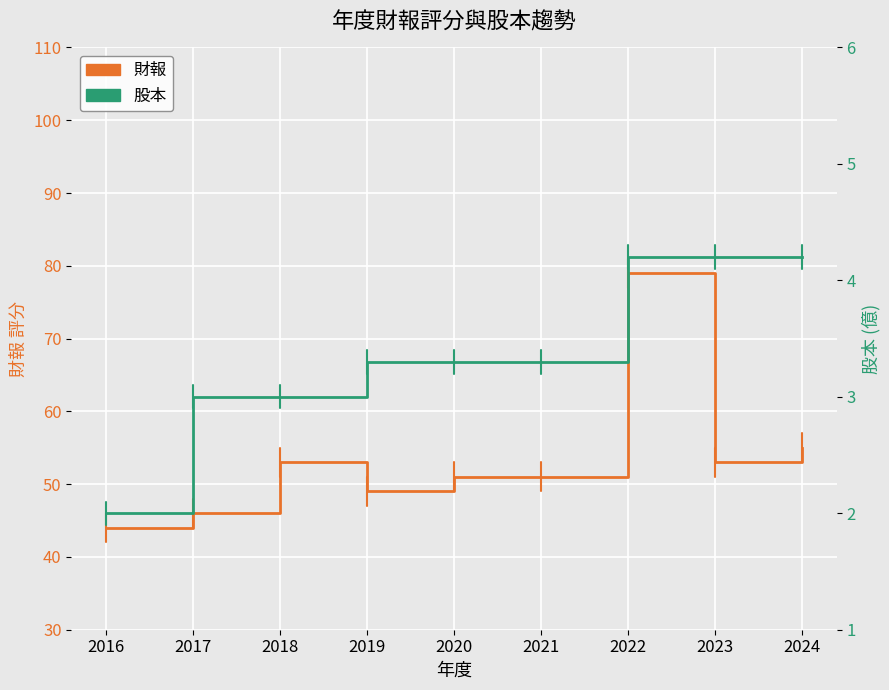

List the labels in order of 股本 value, largest first.

2022, 2023, 2024, 2019, 2020, 2021, 2017, 2018, 2016